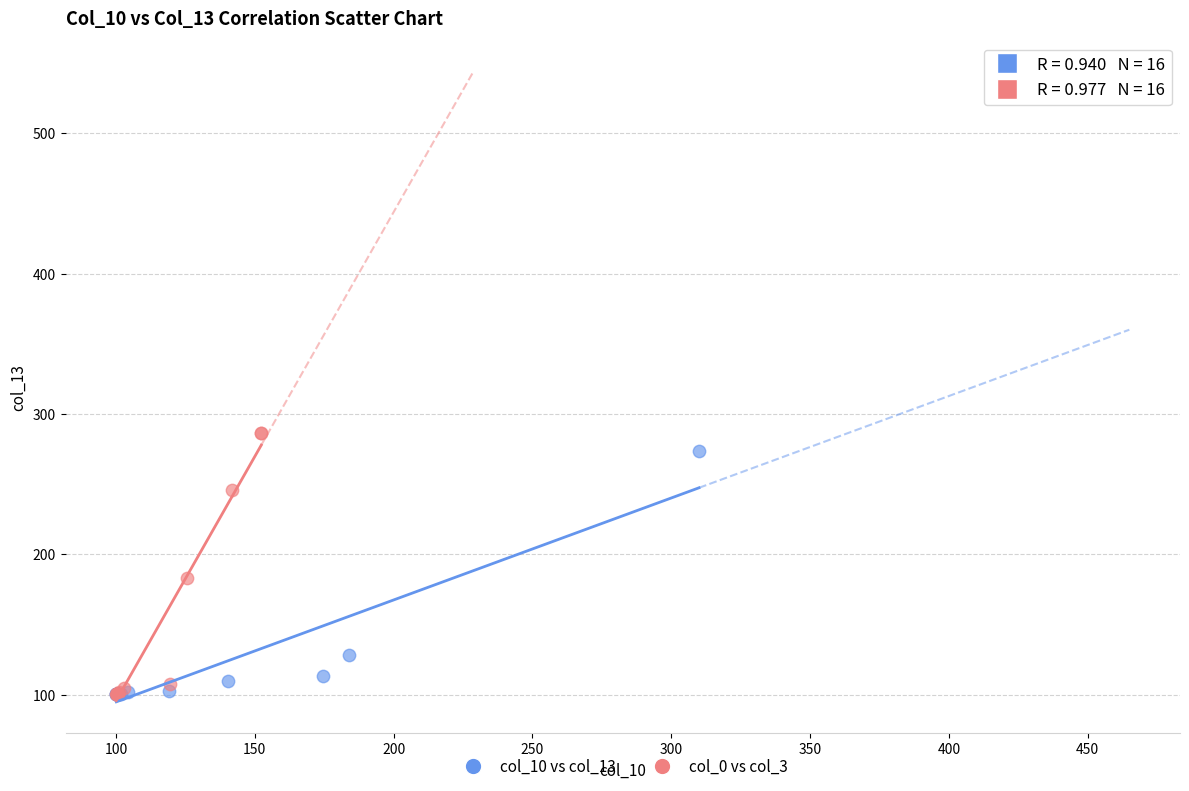

Which series has the largest Y range (max minus min)?

col_0 vs col_3